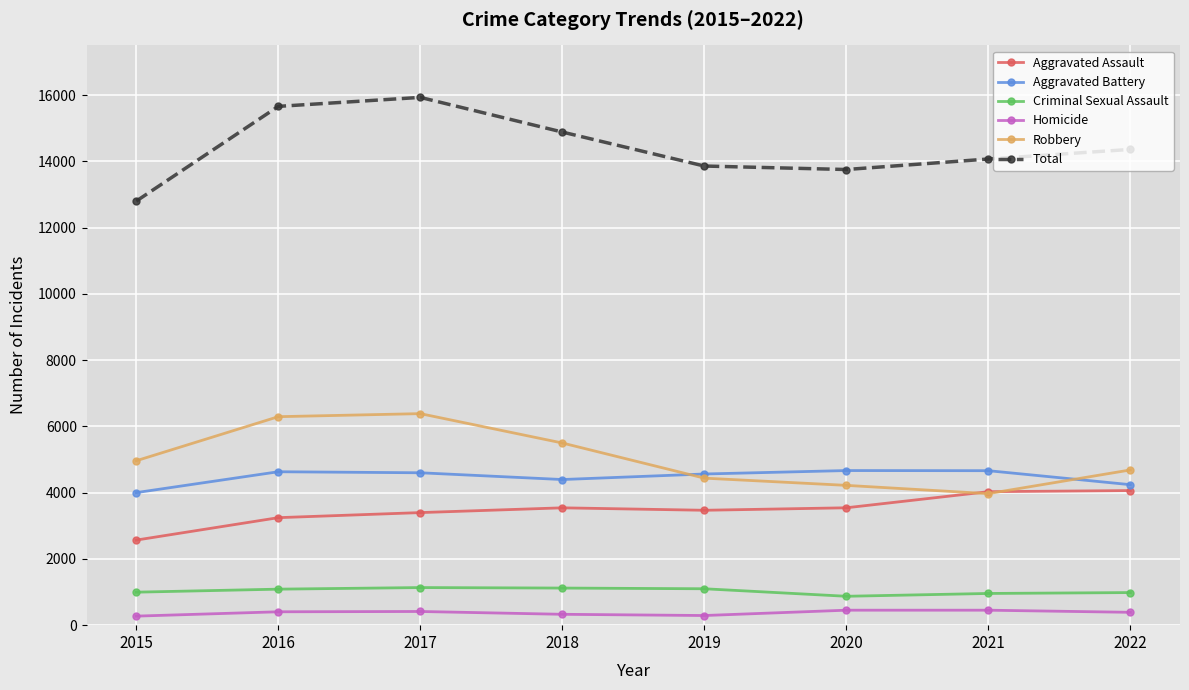

Is it true that Aggravated Battery equals 2136 at 2020?

False